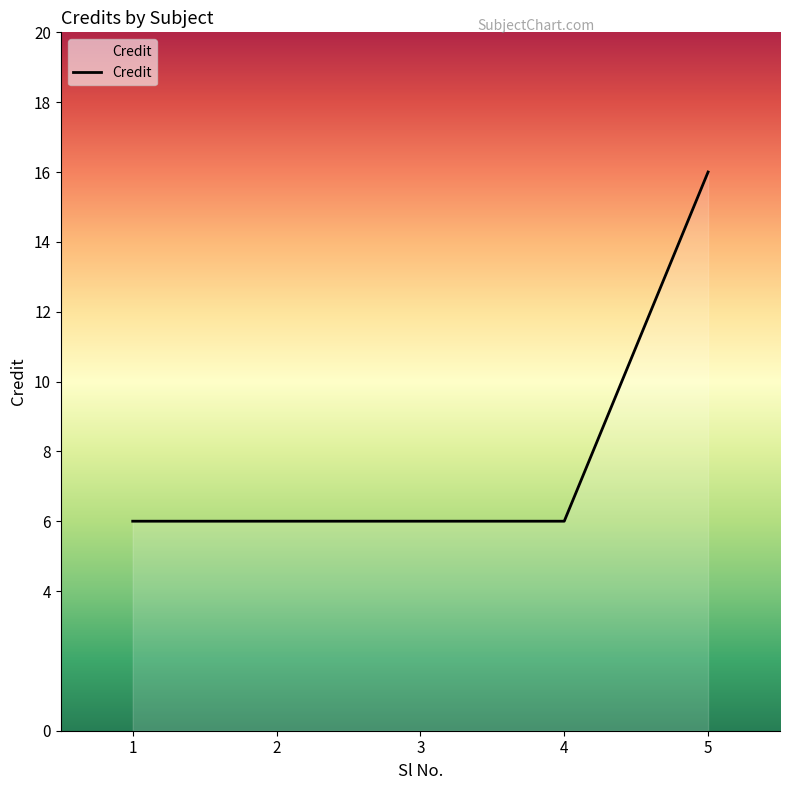

What is the sum of all values?

40